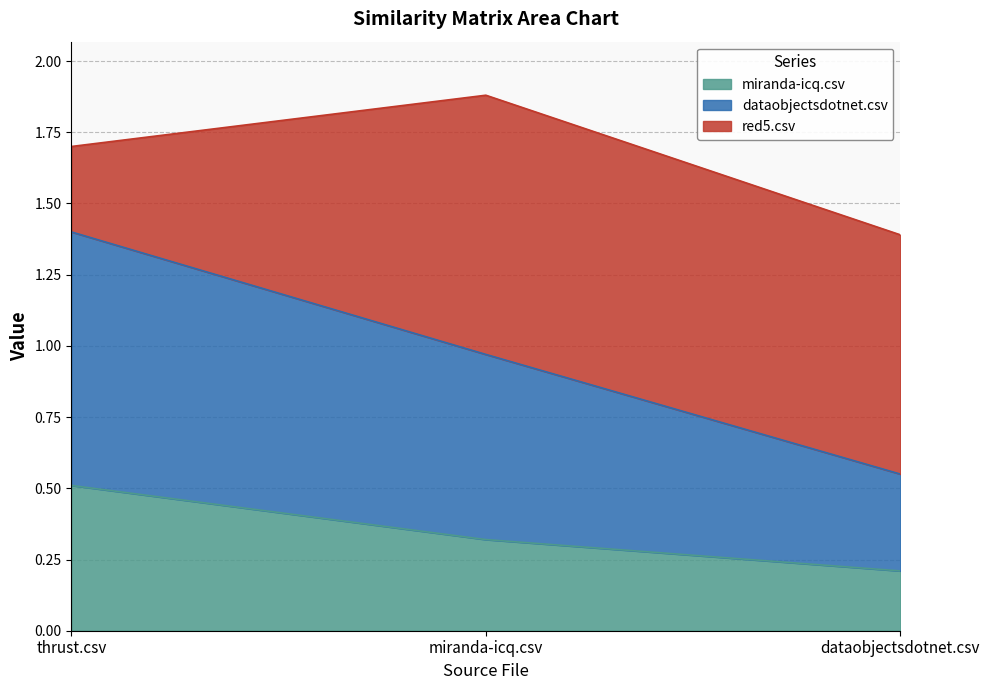

How many miranda-icq.csv values are between 0 and 1?

3